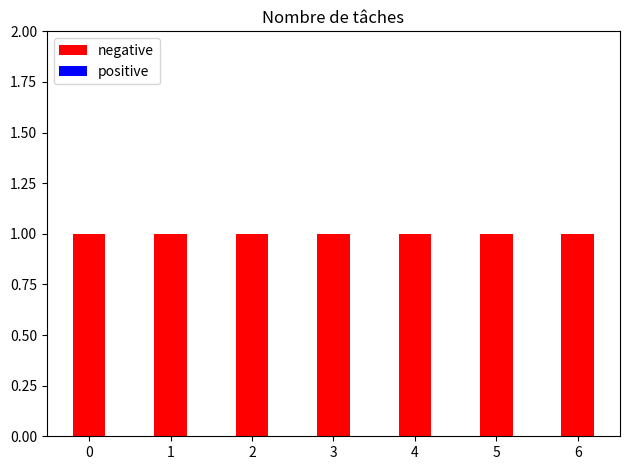

List the labels in order of positive value, largest first.

0, 1, 2, 3, 4, 5, 6